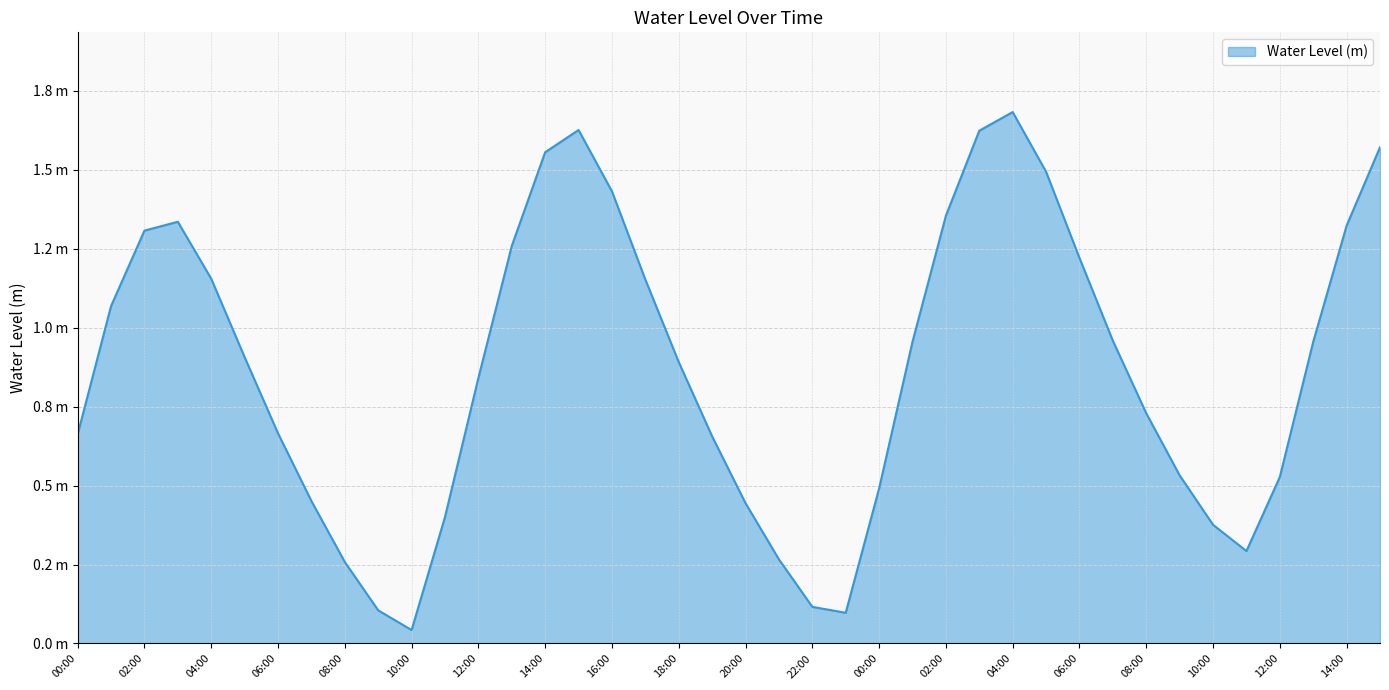

Does the chart have visible grid lines?

Yes